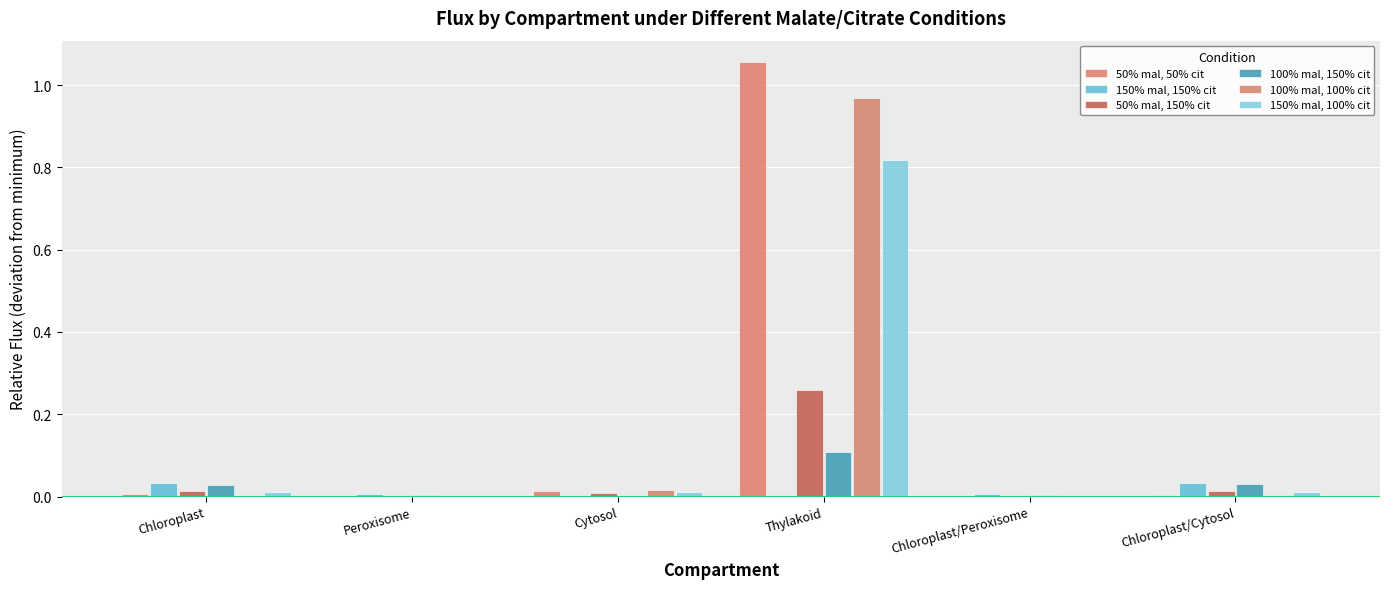

Is it true that 50% mal, 50% cit equals 0.0 at Peroxisome?

True